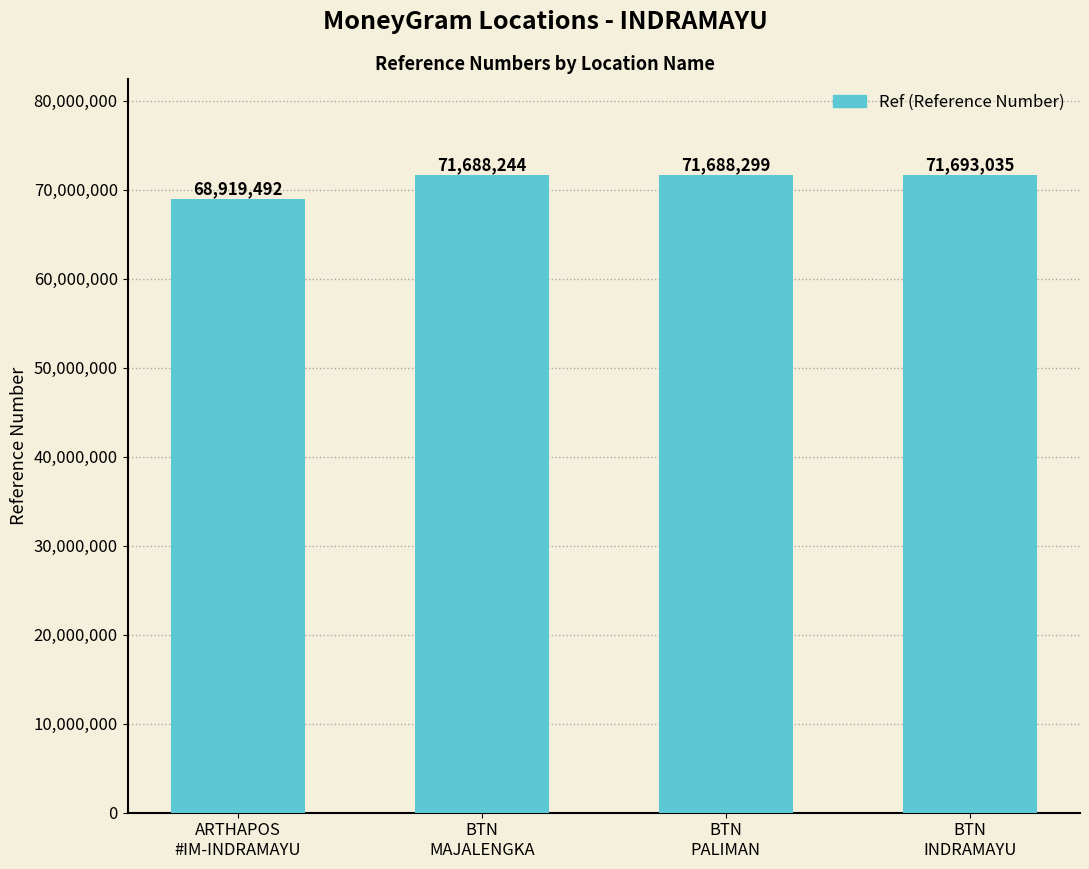

What is the difference between the maximum and minimum values?

2773543